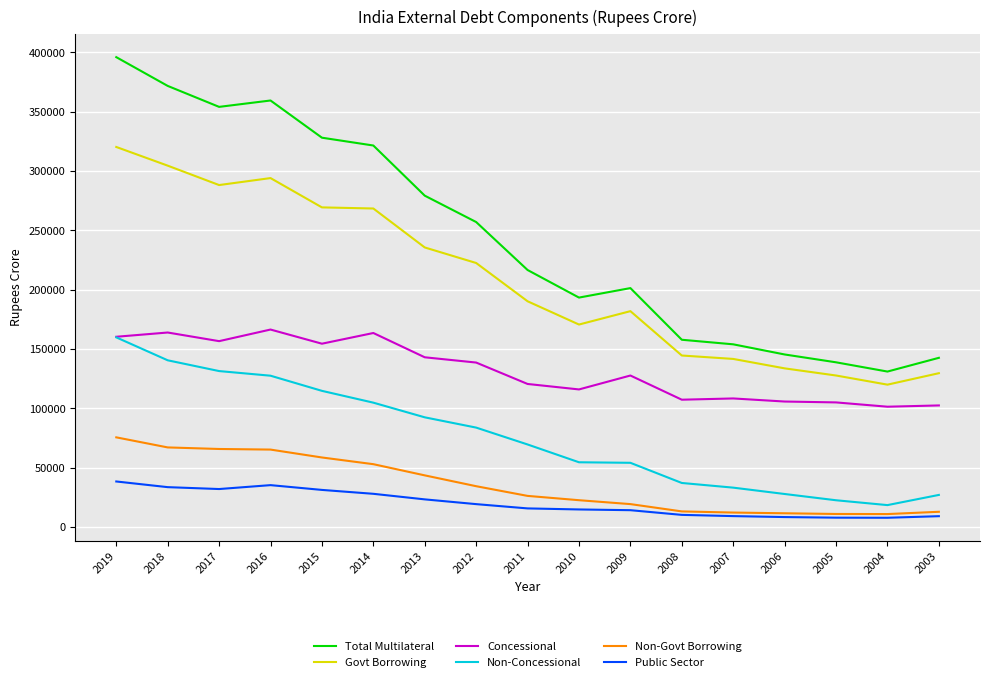

True or false: Non-Concessional has more than 2 points higher than both neighbors.

False